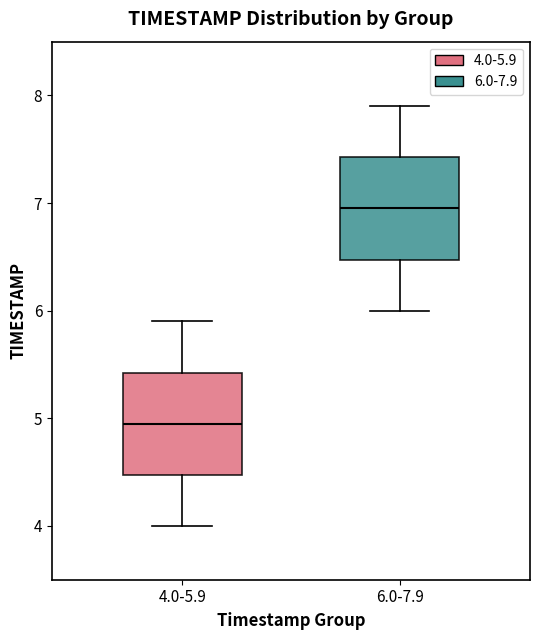

Reading left to right, transcribe this box plot: for each box, give where its median line is, the range the box spans, and where its two whiskers end, as read against the y-axis. The values are not printed on the chart, so give them approximately, as read against the axis.

4.0-5.9: median 5.0, box 4.5 to 5.4, whiskers 4.0 to 5.9
6.0-7.9: median 7.0, box 6.5 to 7.4, whiskers 6.0 to 7.9